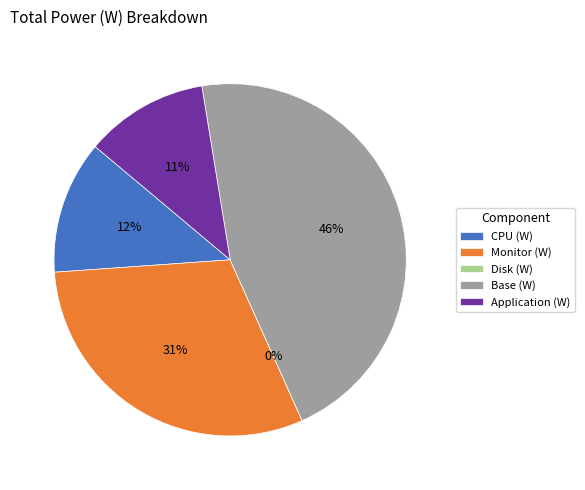

Count the number of slices in the pie.

5